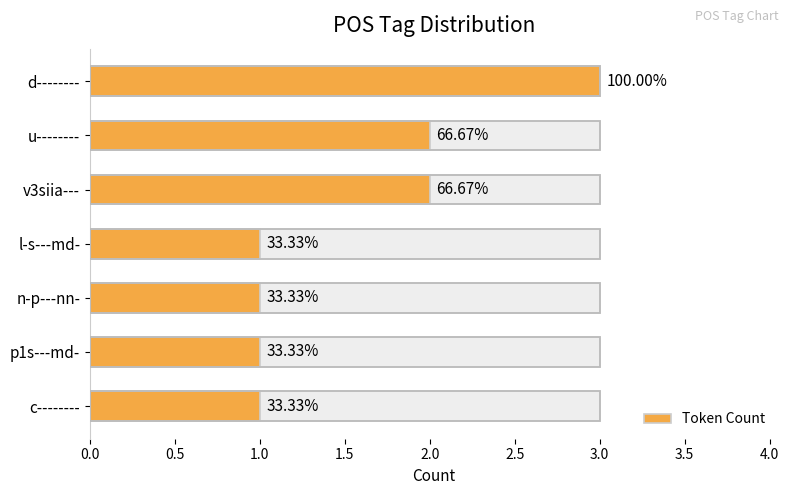

What position from the left is l-s---md-?

4